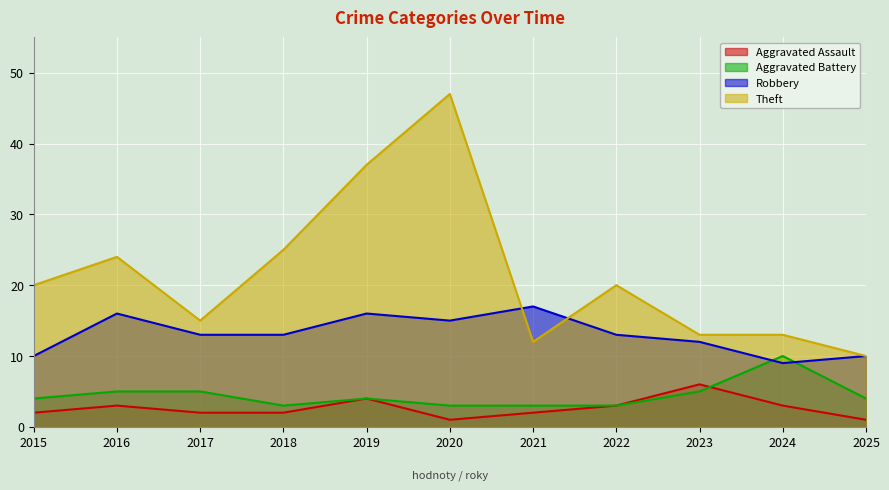

True or false: Robbery and Aggravated Assault cross at least once.

False